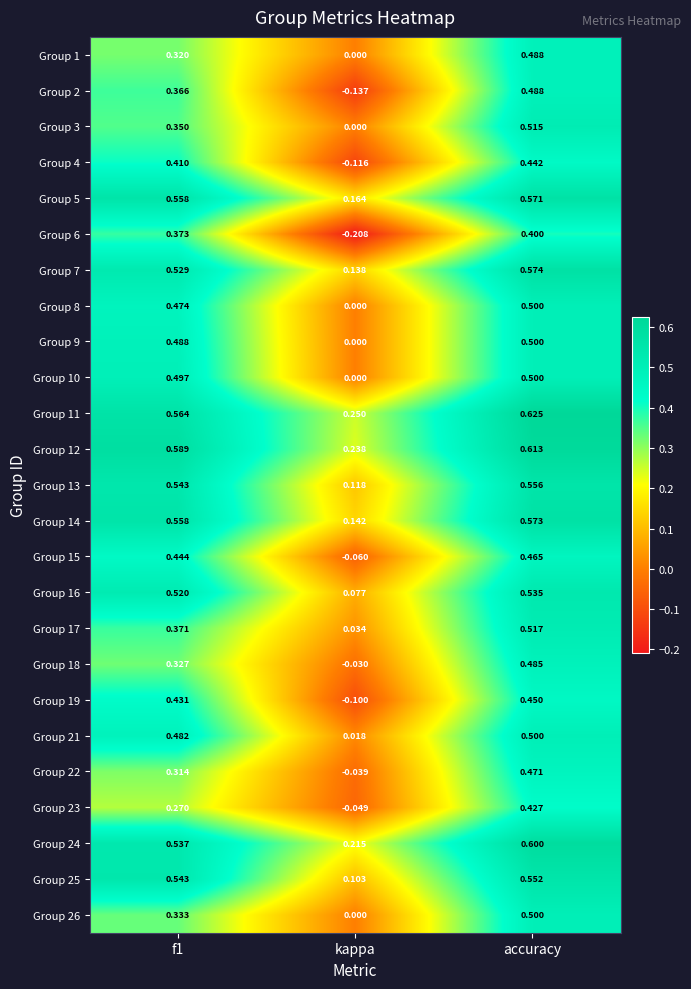

Which category has the lowest value in the Group 24 series?

kappa